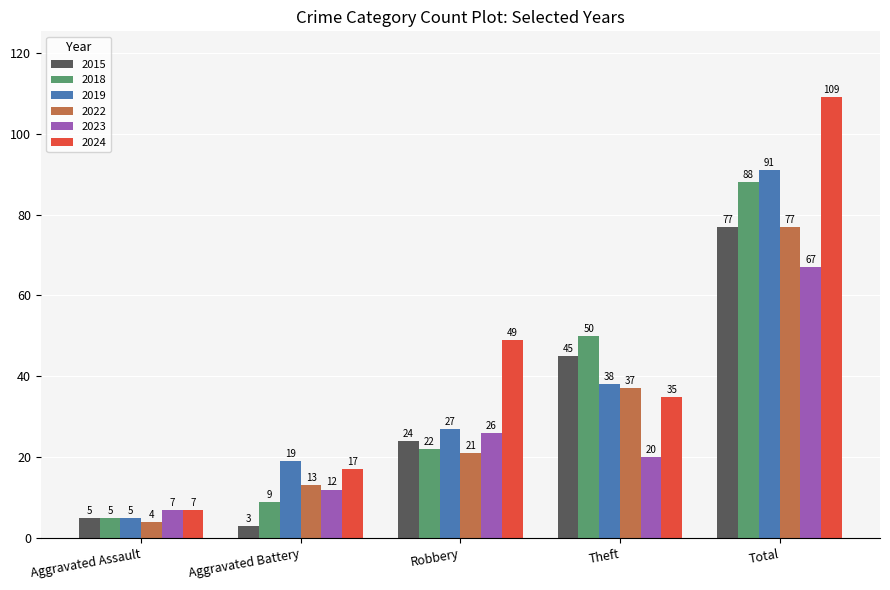

What is the average value of the 2023 series?

26